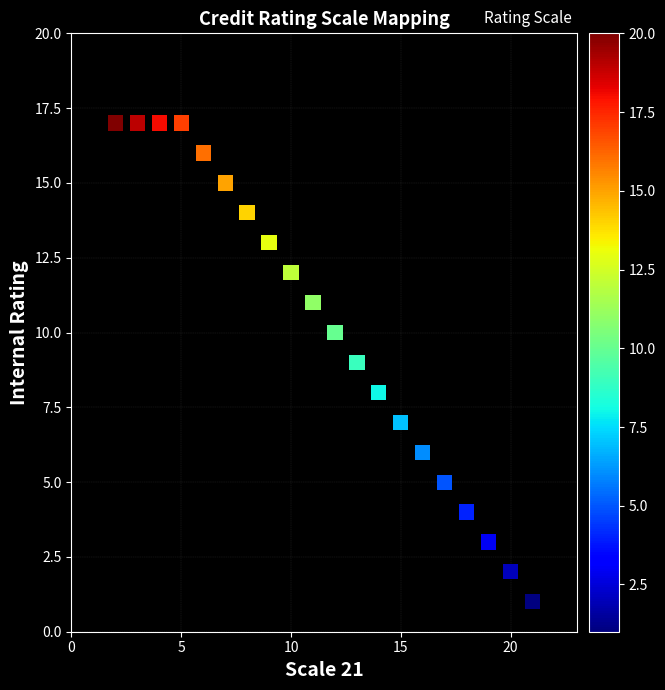

What is the range of X values (max minus min)?

19